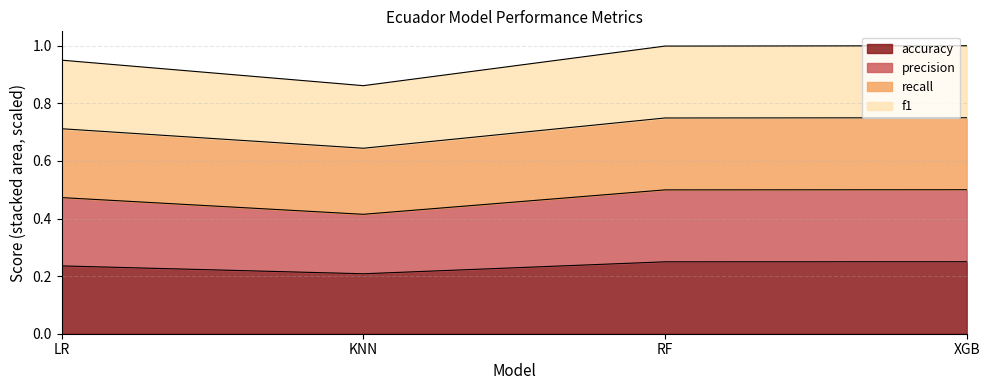

Which category has the lowest value in the accuracy series?

KNN